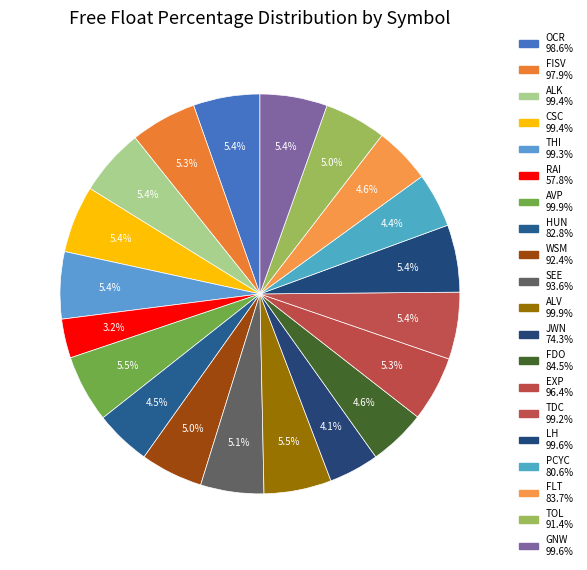

Count the number of slices in the pie.

20